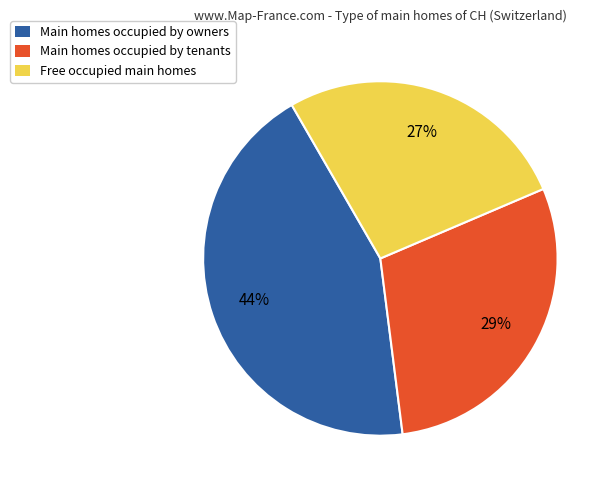

What is the smallest slice in the pie chart?

Free occupied main homes